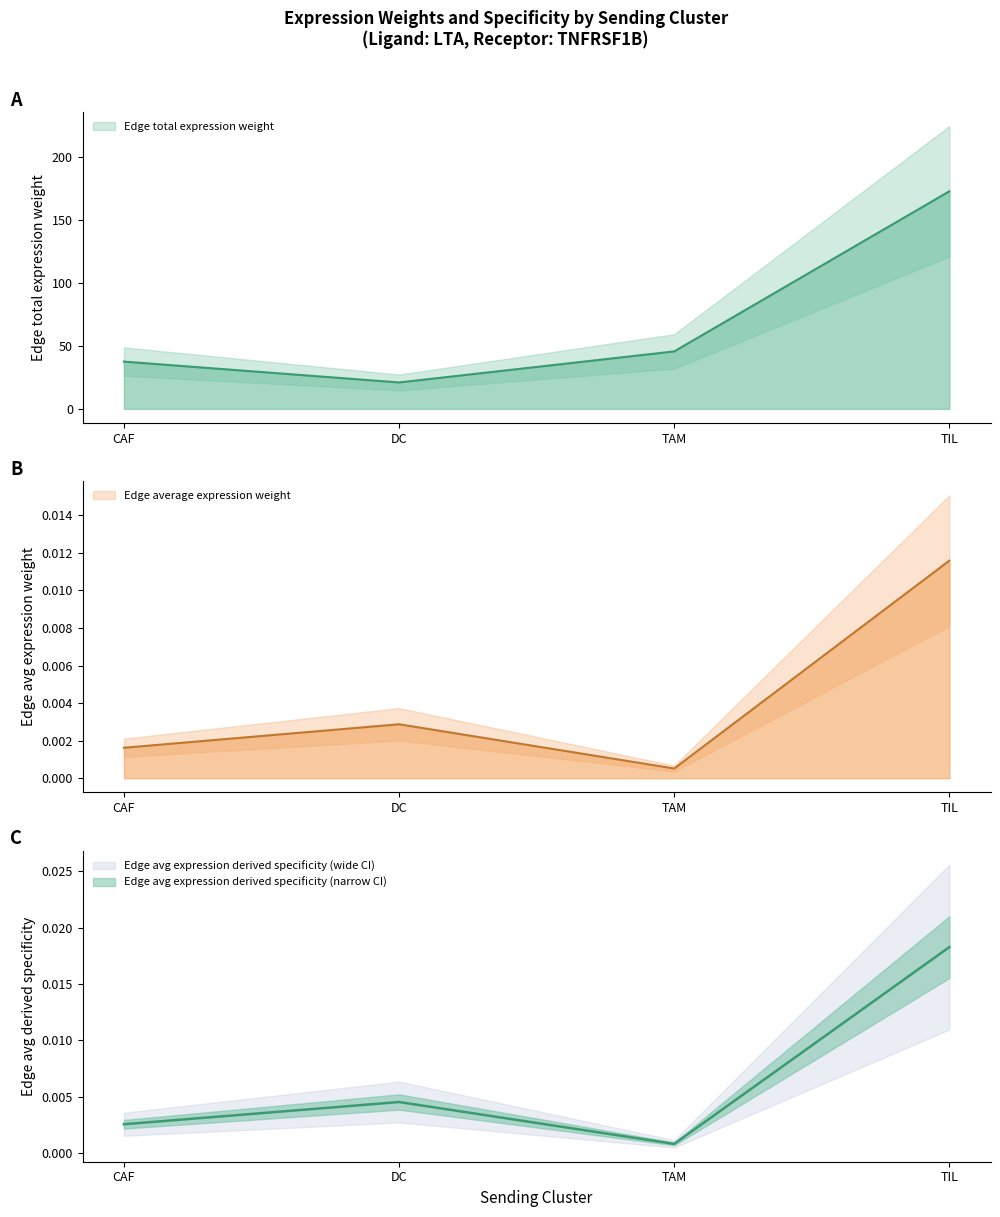

Is the value of Edge average expression weight at TAM greater than the value of Edge average expression derived specificity at TAM?

No